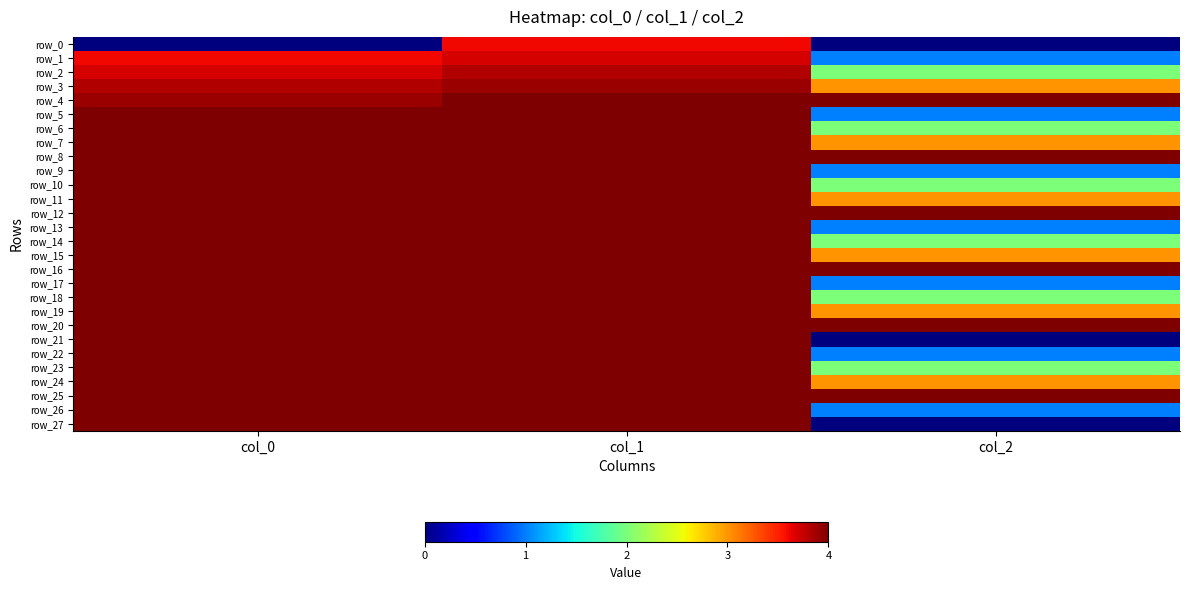

How many data points does each series have?

3